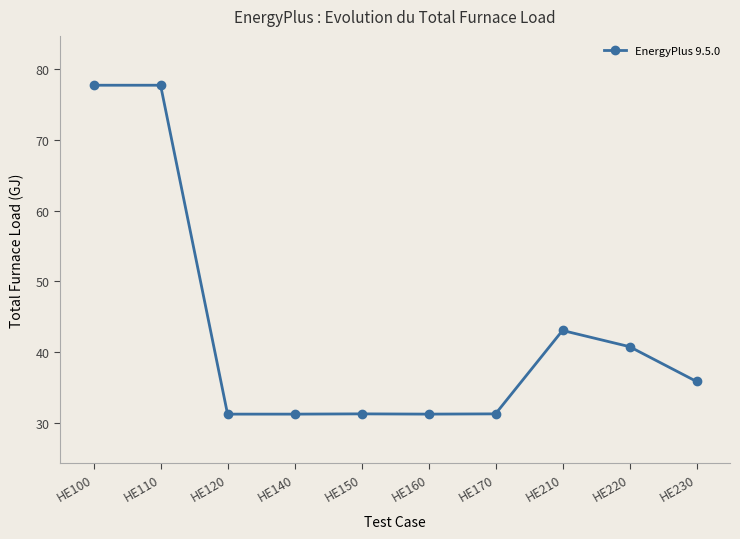

What is the change in value from HE110 to HE230?

-41.9